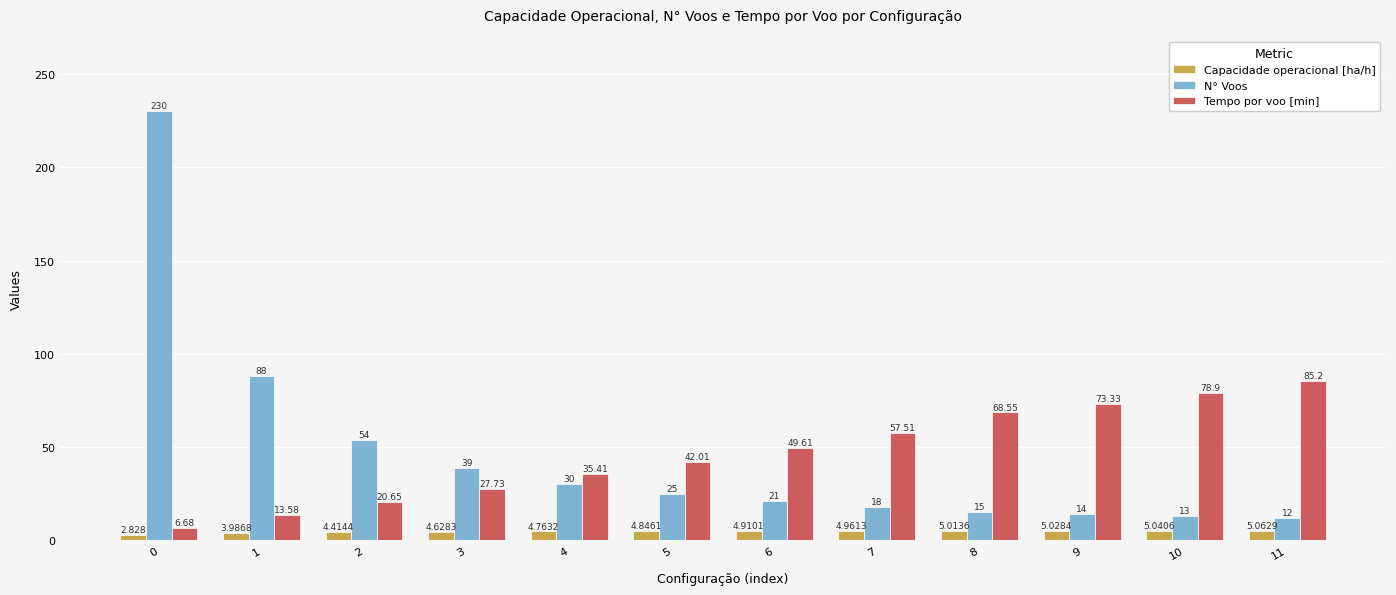

Which series changed the most between 2 and 5?

N° Voos